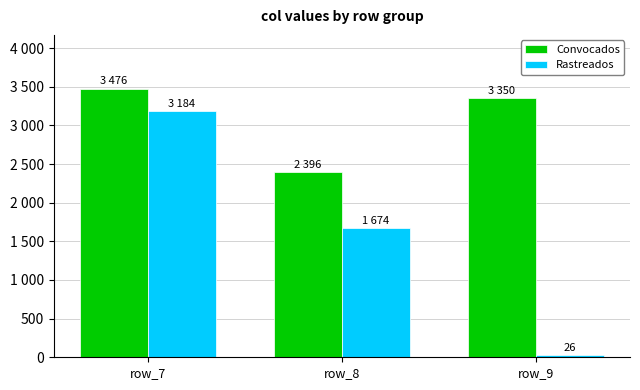

Which series has the largest total across all categories?

Convocados